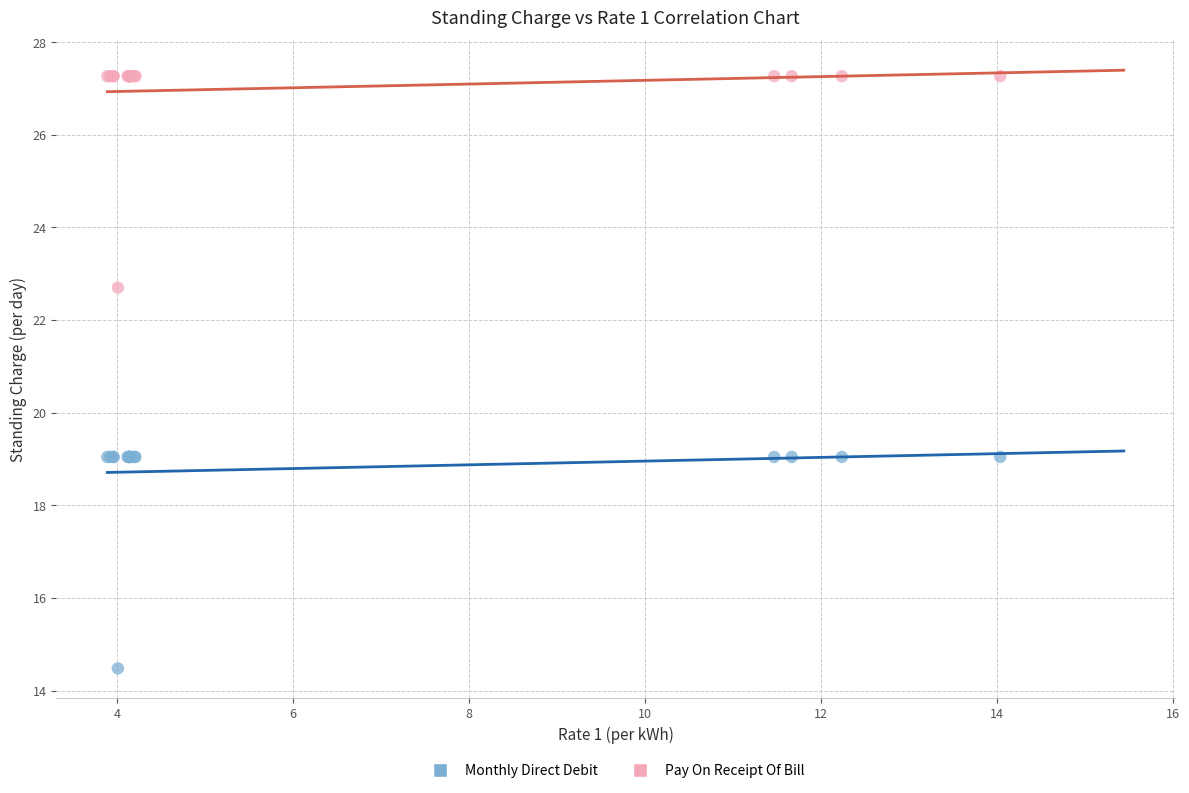

Which series contains the lowest Y value?

Monthly Direct Debit